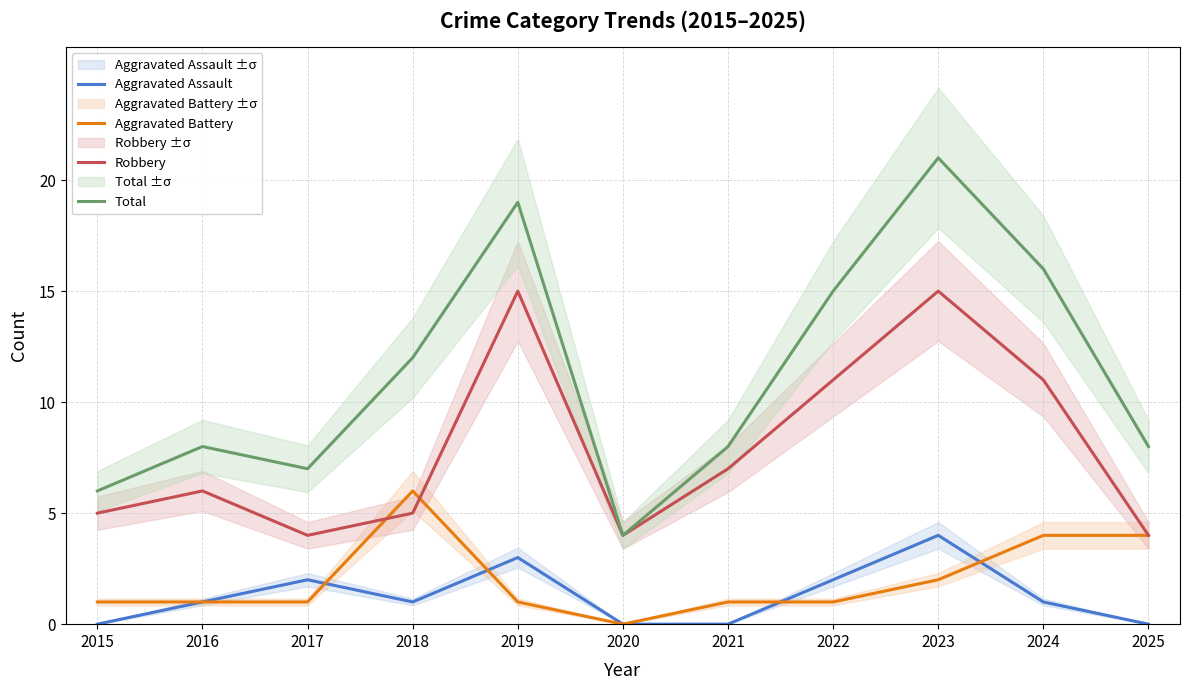

How many lines are shown in the chart?

4